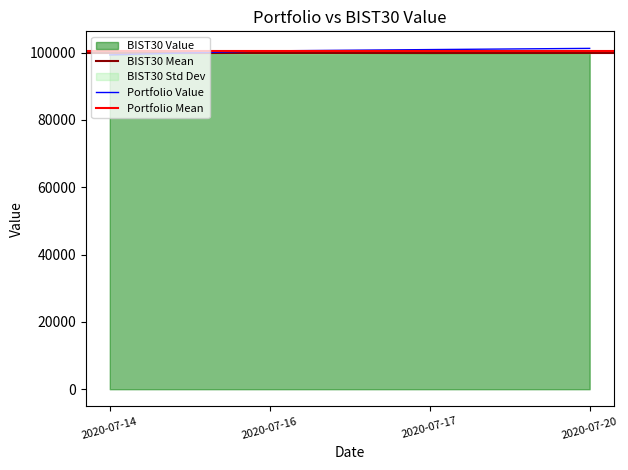

Does the chart have visible grid lines?

No